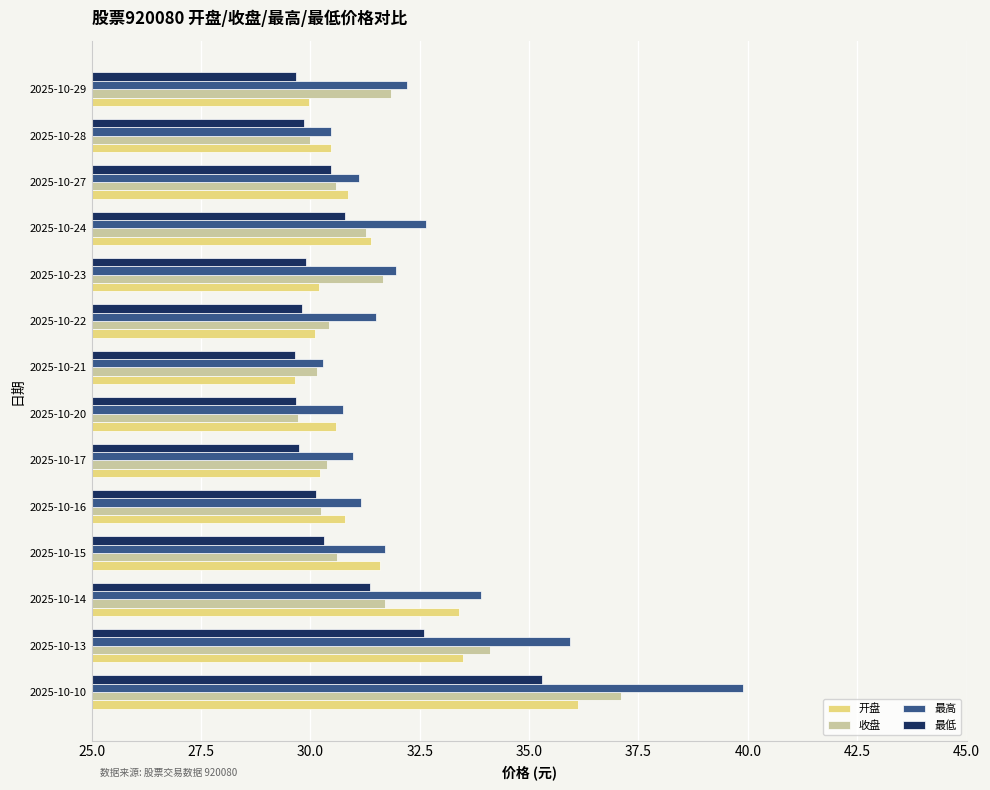

What is the sum of the 收盘 values at 2025-10-17 and 2025-10-10?

67.5